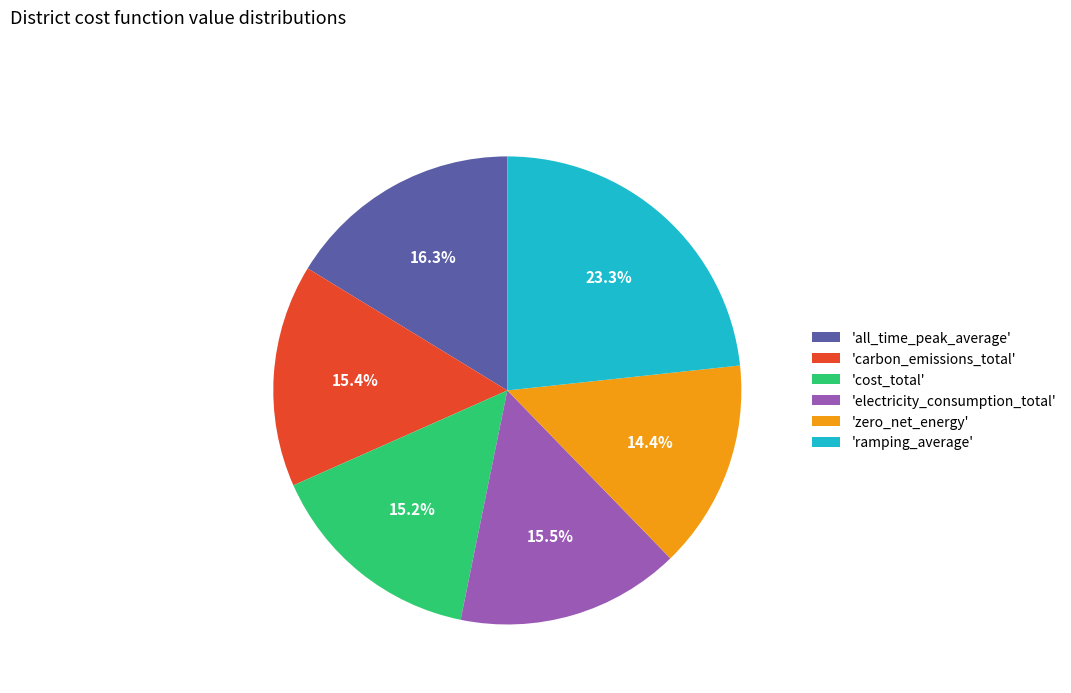

Do 'electricity_consumption_total' and 'carbon_emissions_total' together represent more than half of the pie?

No